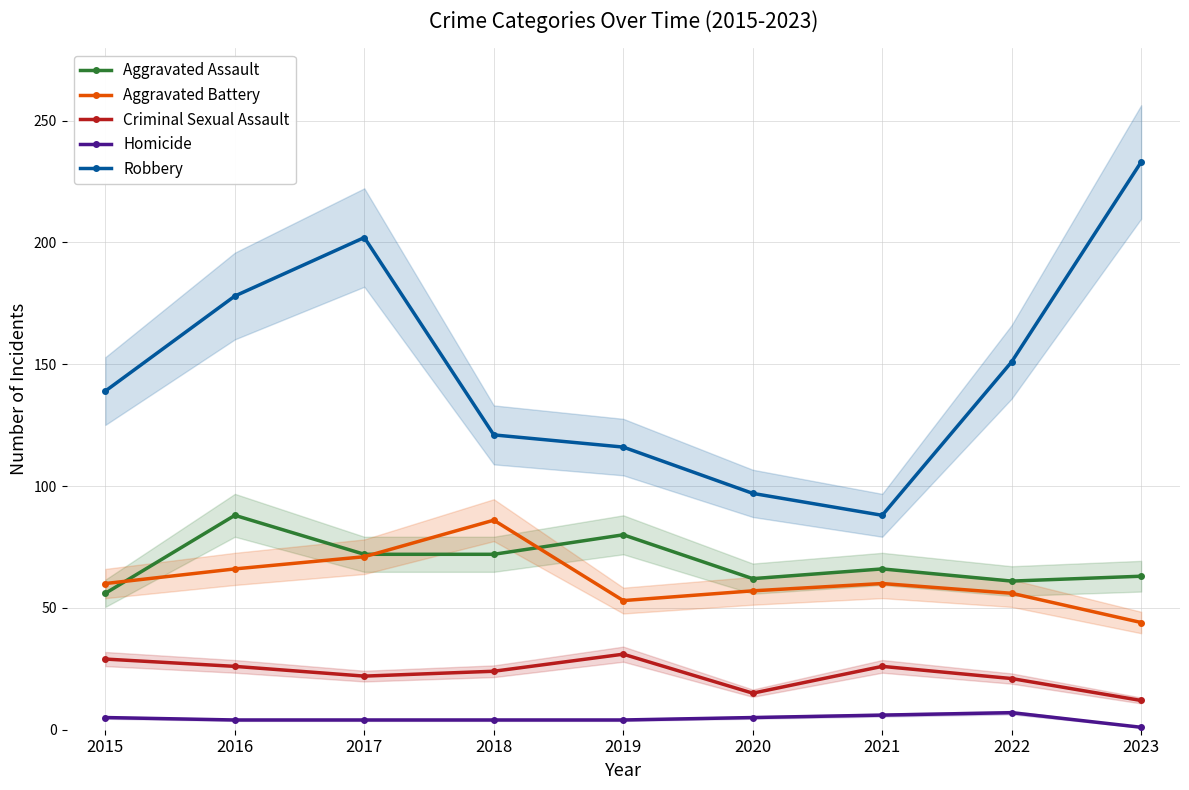

Reading left to right, what are all the values shown in this chart?

Aggravated Assault: 2015=56	2016=88	2017=72	2018=72	2019=80	2020=62	2021=66	2022=61	2023=63
Aggravated Battery: 2015=60	2016=66	2017=71	2018=86	2019=53	2020=57	2021=60	2022=56	2023=44
Criminal Sexual Assault: 2015=29	2016=26	2017=22	2018=24	2019=31	2020=15	2021=26	2022=21	2023=12
Homicide: 2015=5	2016=4	2017=4	2018=4	2019=4	2020=5	2021=6	2022=7	2023=1
Robbery: 2015=139	2016=178	2017=202	2018=121	2019=116	2020=97	2021=88	2022=151	2023=233